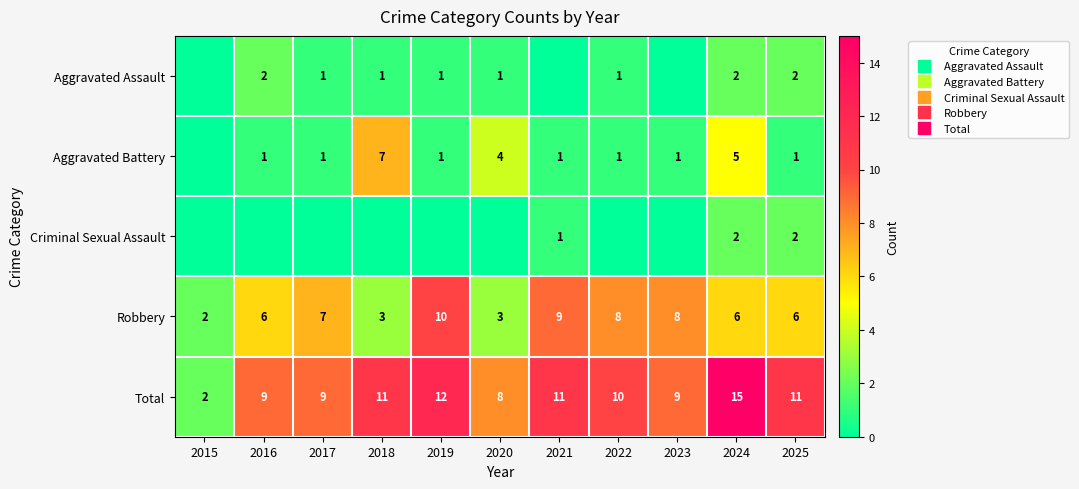

What is the average value of the Aggravated Battery series?

2